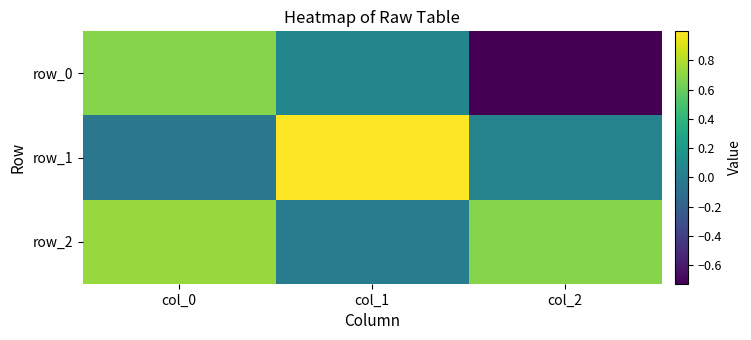

Reading right to left, transcribe all the data shown in this chart.

row_0: col_2=-0.7	col_1=0.1	col_0=0.7
row_1: col_2=0.0	col_1=1.0	col_0=-0.0
row_2: col_2=0.7	col_1=-0.0	col_0=0.7